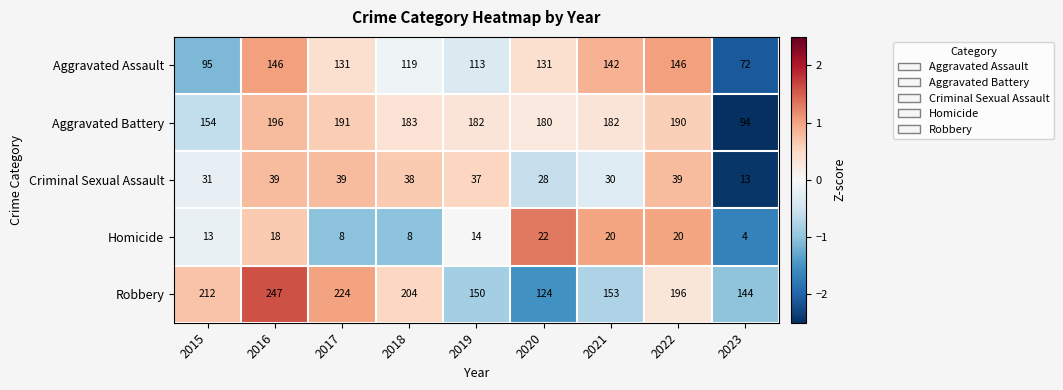

What is the sum of all Aggravated Battery values?

1552